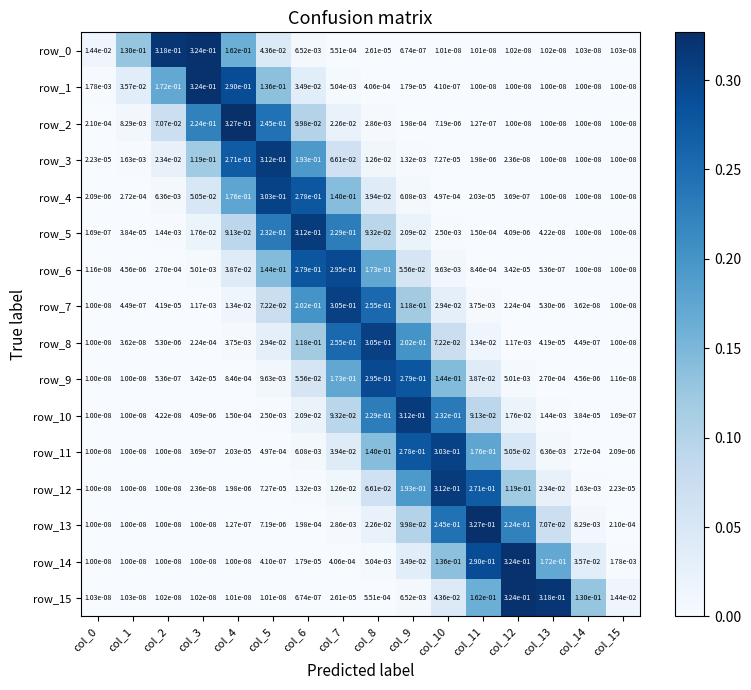

What is the sum of all row_3 values?

1.0